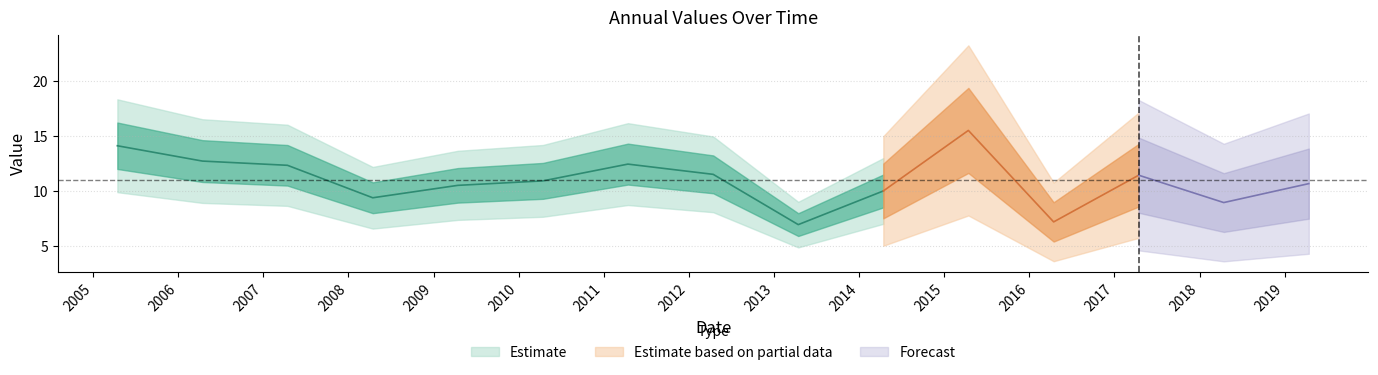

How many data points are above 10?

10